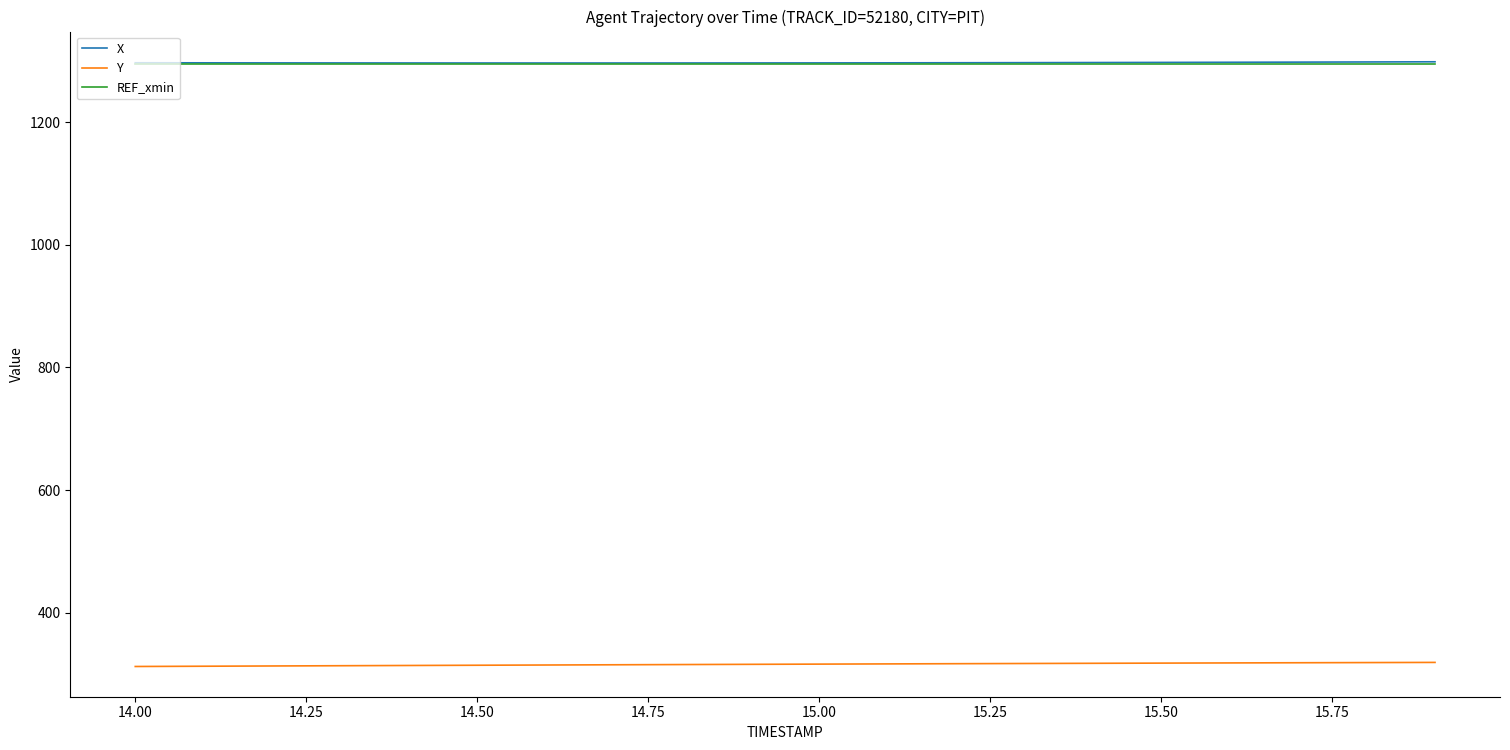

True or false: X and Y cross at least once.

False